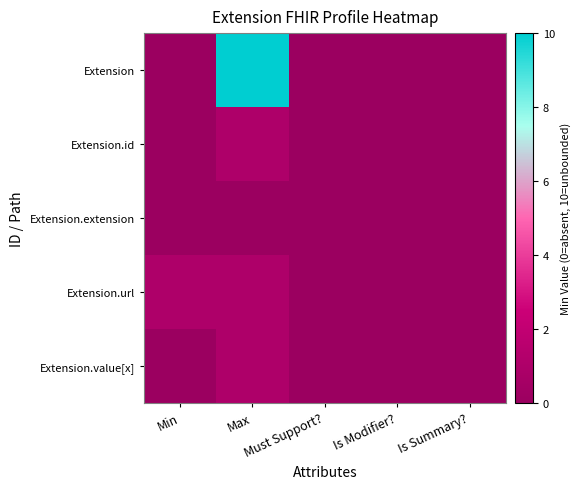

At which category is the sum across all series the highest?

Max